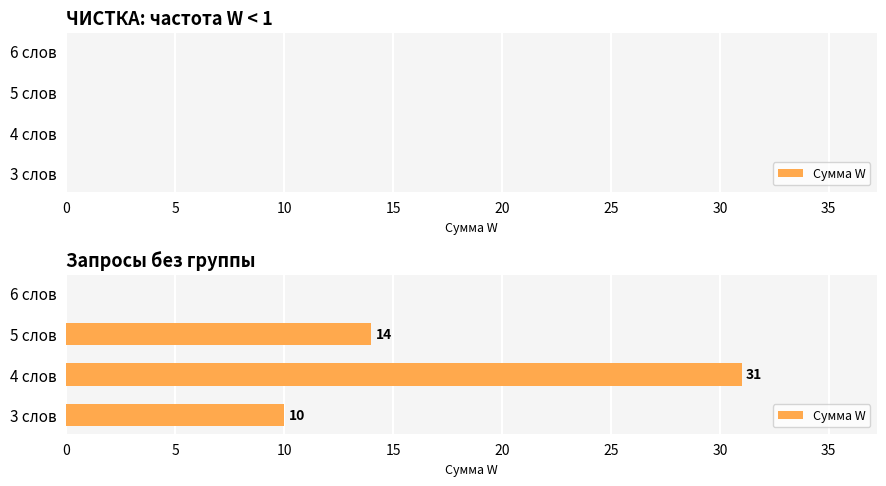

The value at 3 слов is 17. True or false?

False